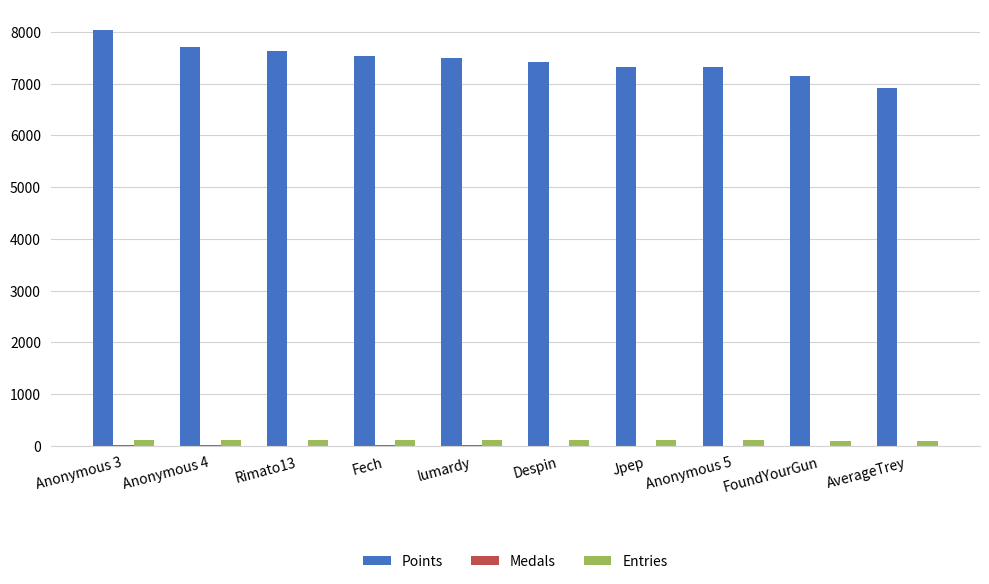

Is the value of Points at FoundYourGun greater than the value of Entries at Despin?

Yes